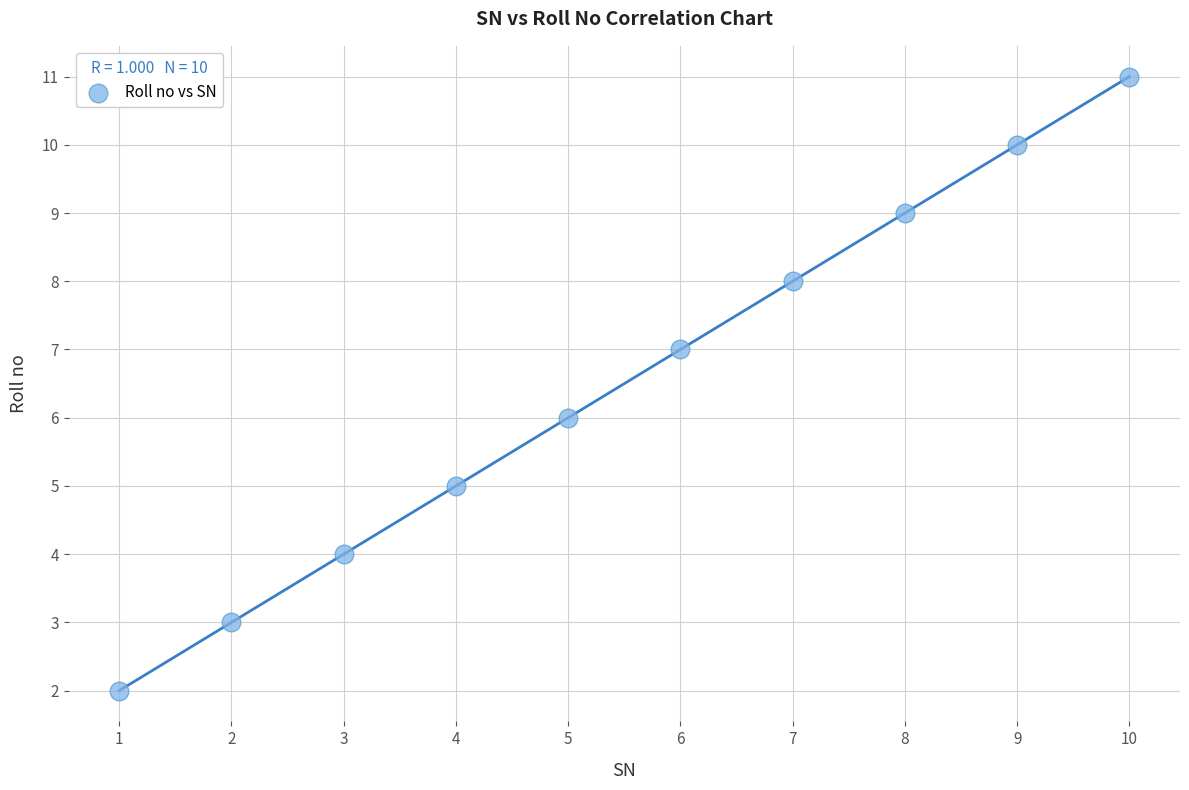

What is the average X value?

6